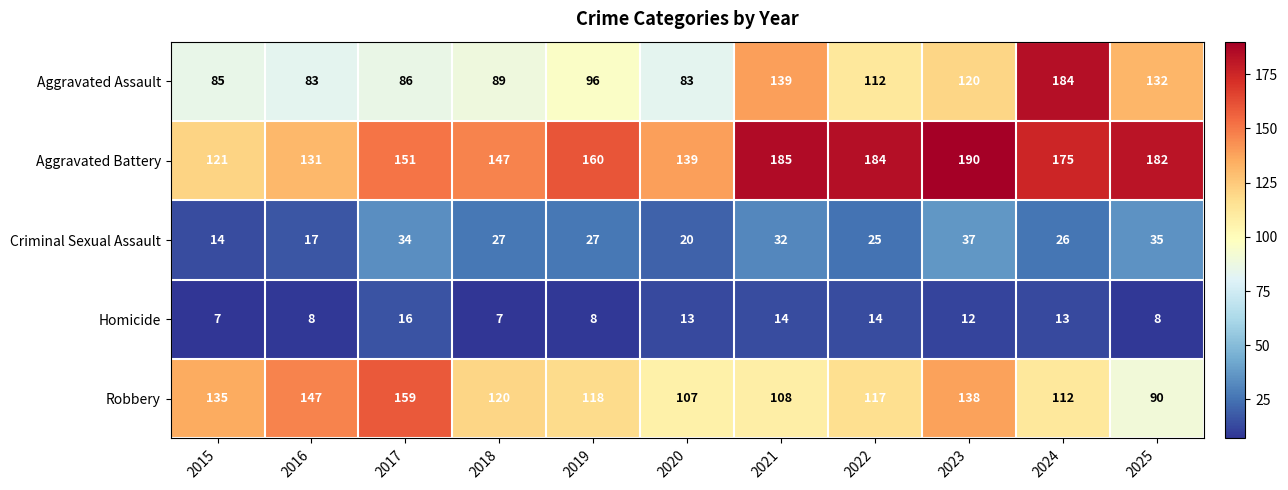

What is the total value across all series at 2020?

362